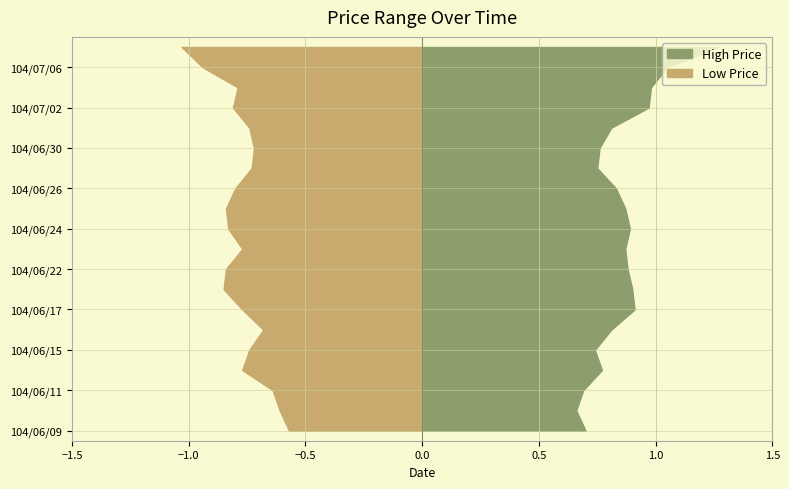

Reading right to left, what are all the values shown in this chart?

High Price: 1.3	1.1	1.0	1.0	0.8	0.8	0.8	0.8	0.9	0.9	0.9	0.9	0.9	0.9	0.8	0.7	0.8	0.7	0.7	0.7
Low Price: 1.0	0.9	0.8	0.8	0.7	0.7	0.7	0.8	0.8	0.8	0.8	0.8	0.8	0.8	0.7	0.7	0.8	0.6	0.6	0.6